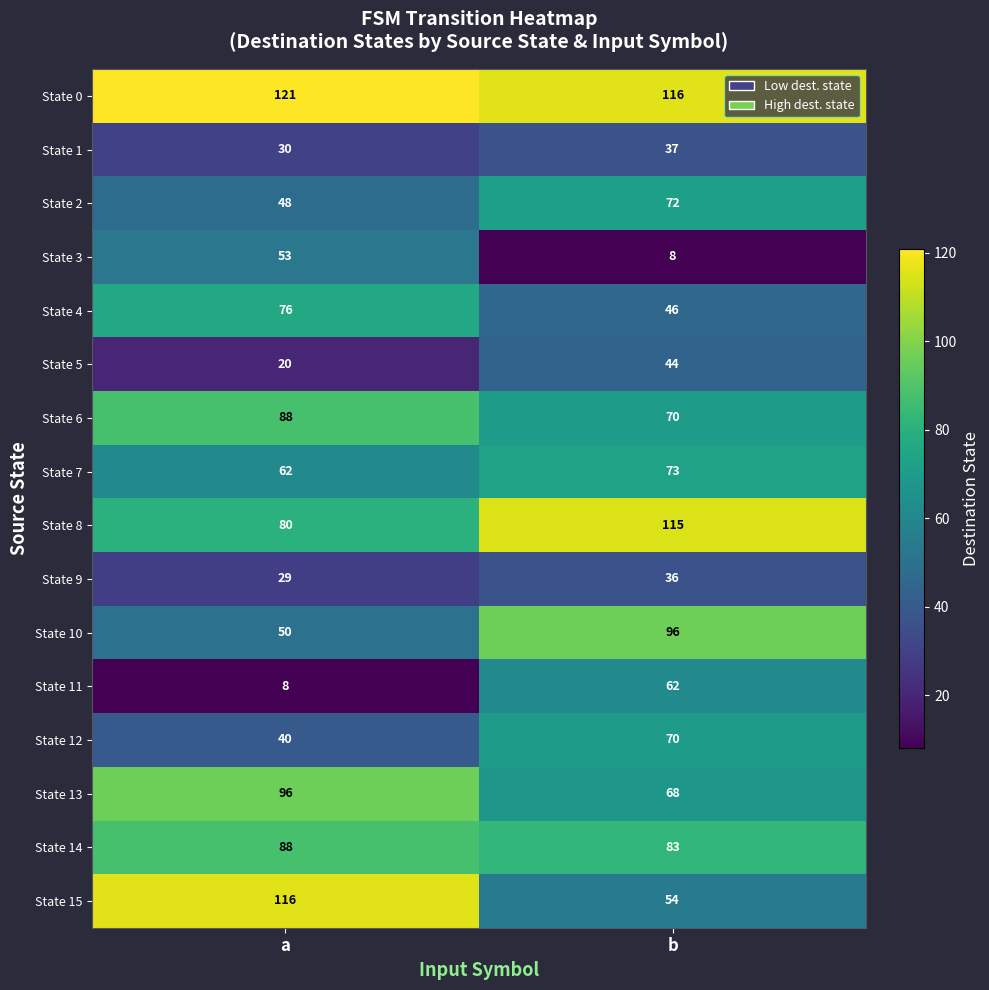

What is the sum of all State 13 values?

164